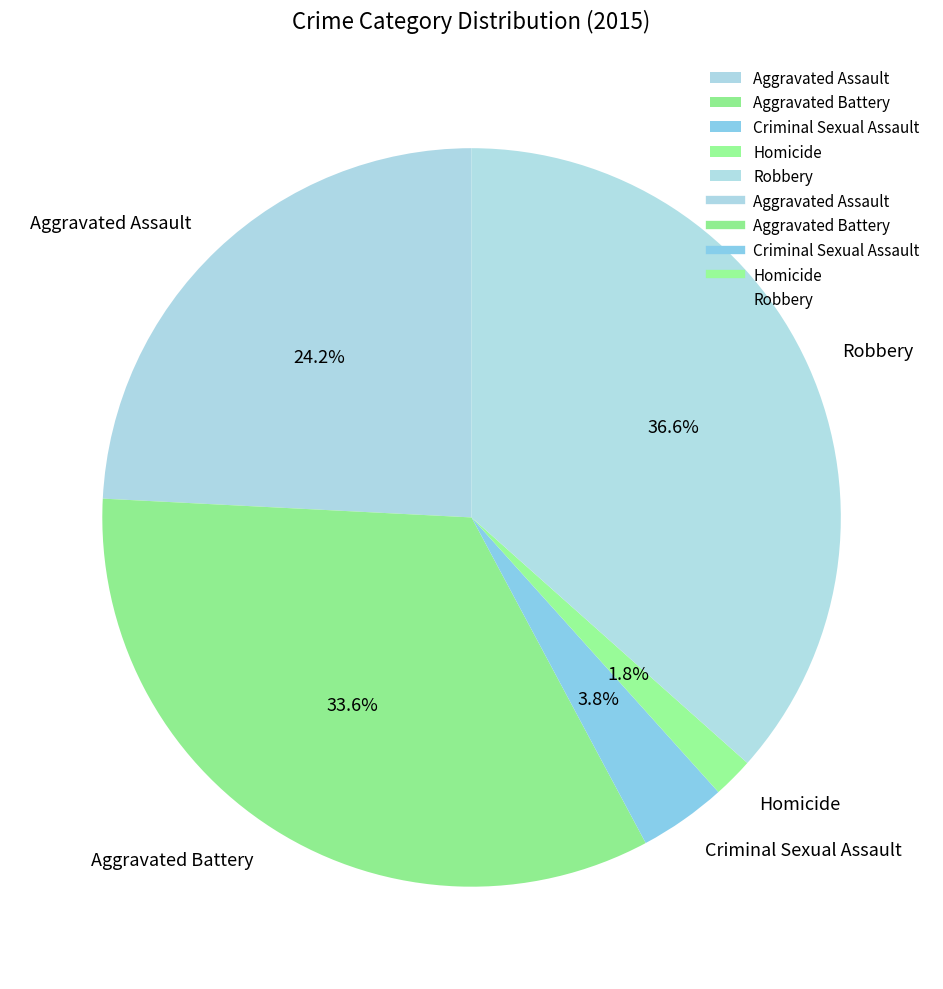

To the nearest percent, what is the average slice percentage?

20%